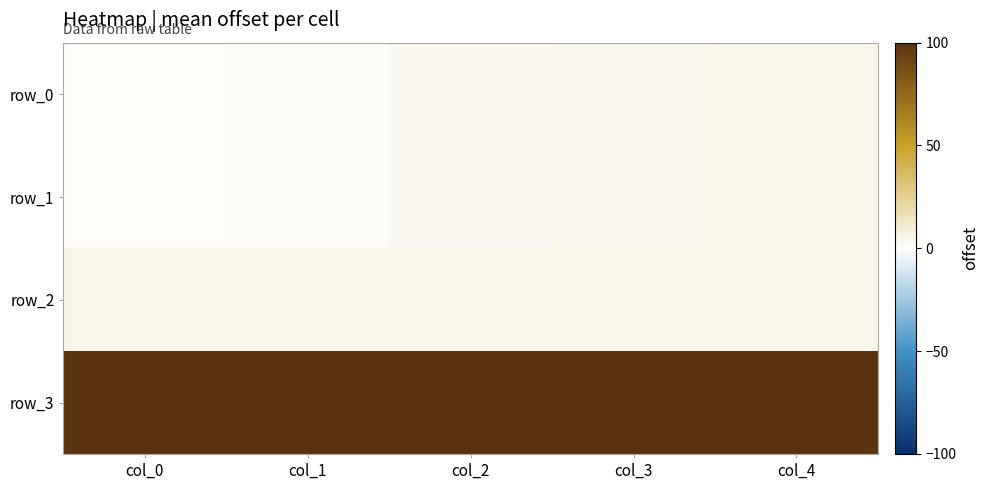

What is the sum of the row_2 values at col_2 and col_1?

10